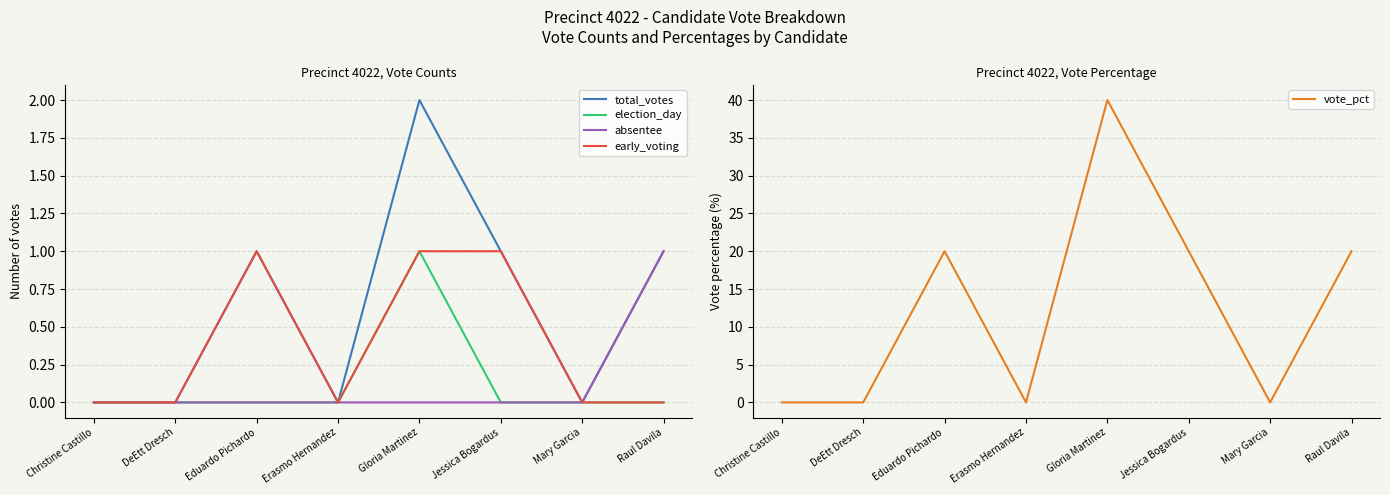

The vote_pct series shows 20 at Jessica Bogardus. True or false?

True